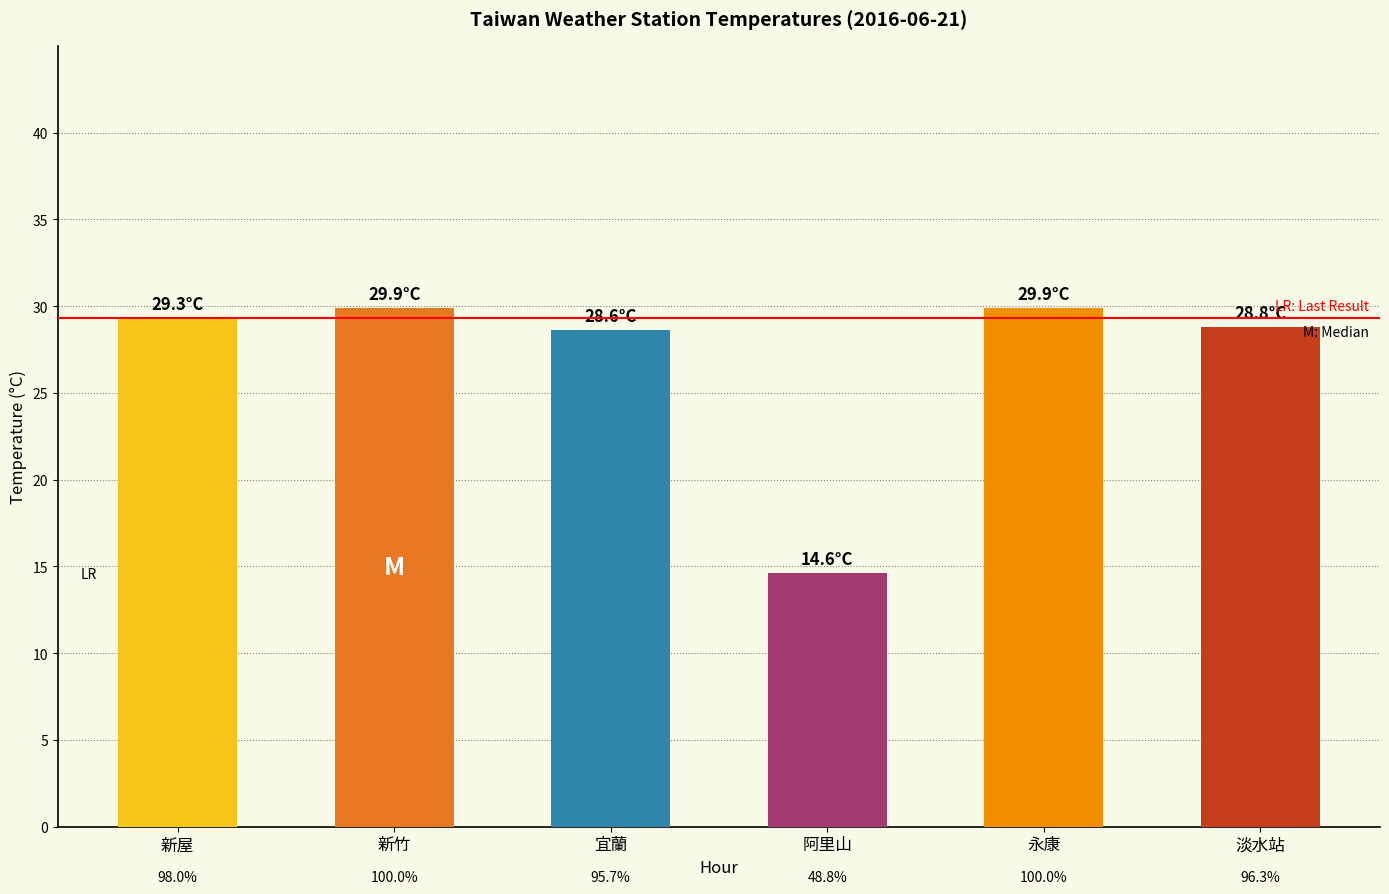

How many bars are there in total?

6